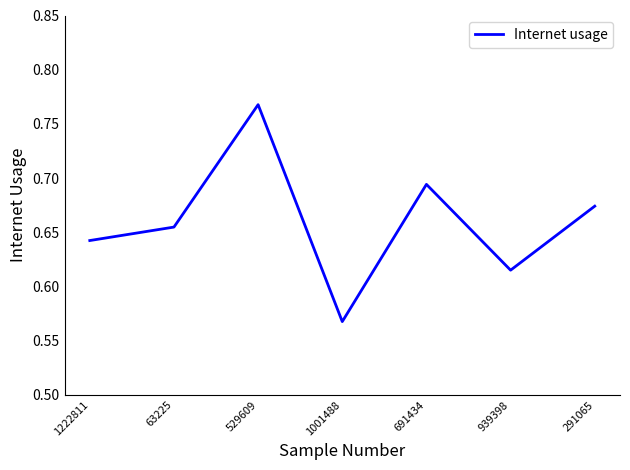

Which label corresponds to the smallest value in the chart?

1001488